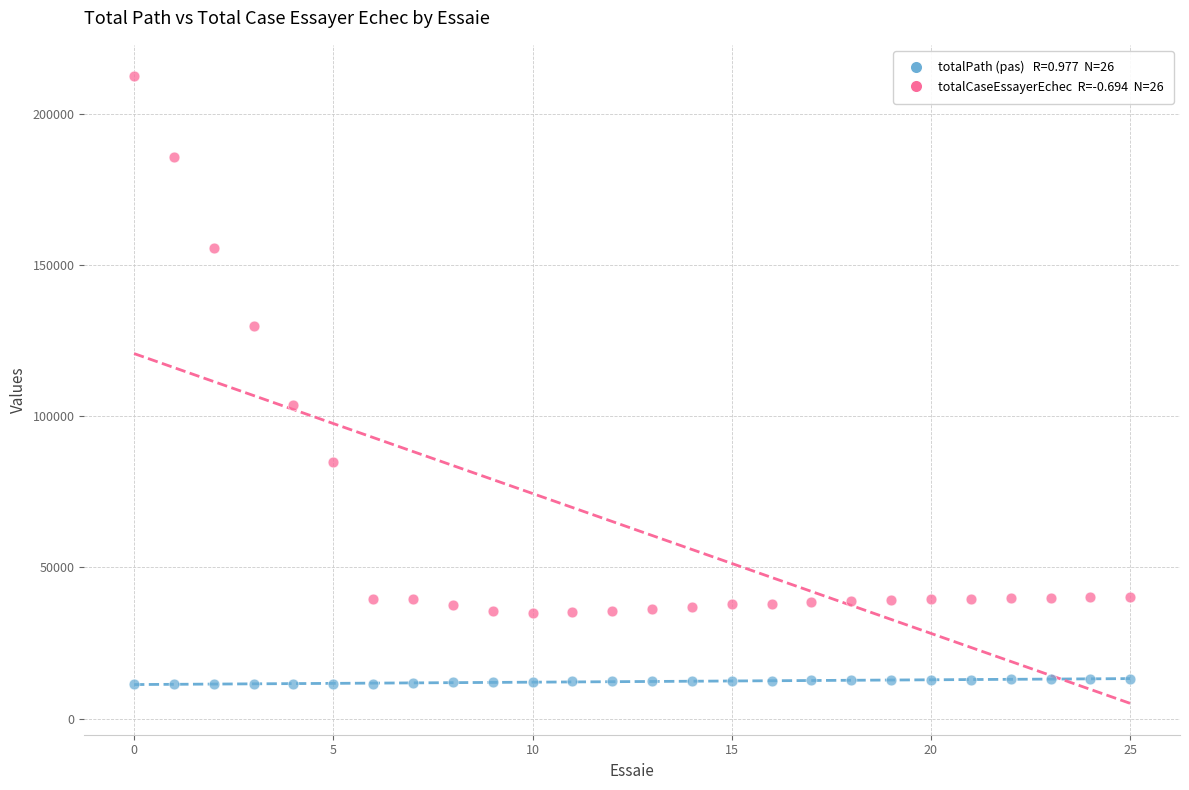

Across all data points, what is the range of Y values (max minus min)?

201261